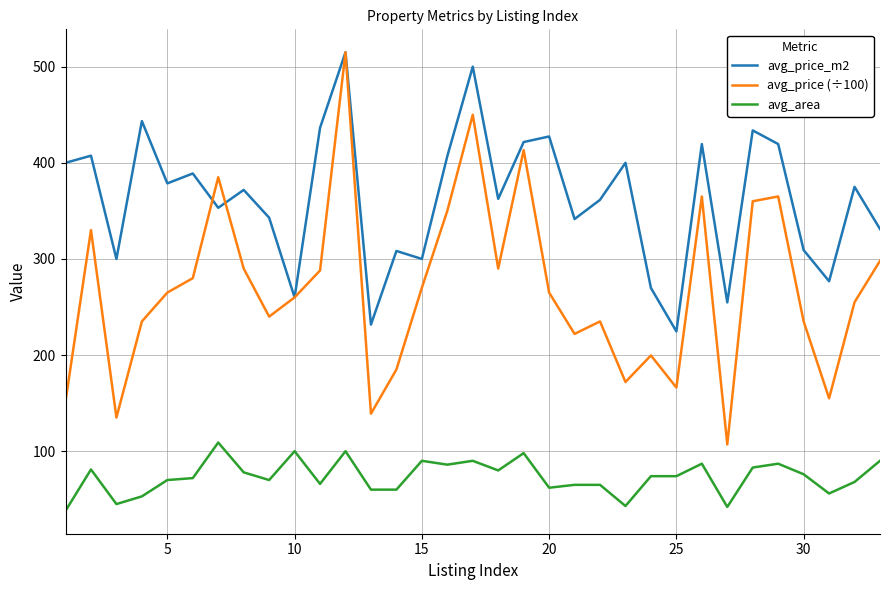

What is the smallest value displayed?

38.0